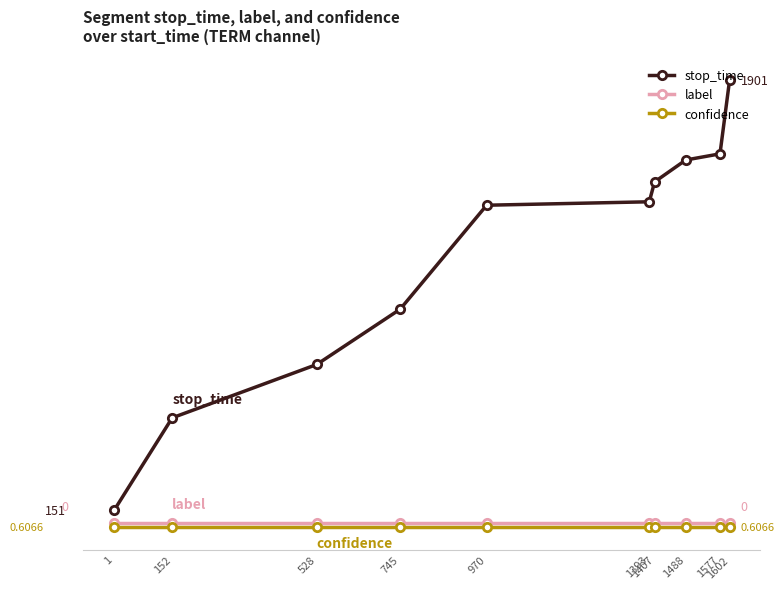

At which category is the sum across all series the highest?

1602